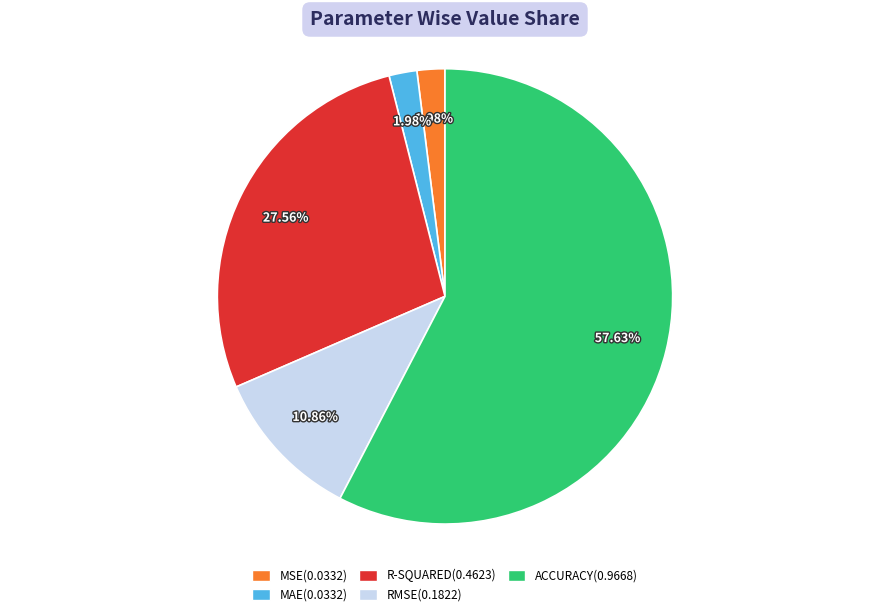

Is the sum of MSE and MAE greater than half?

No